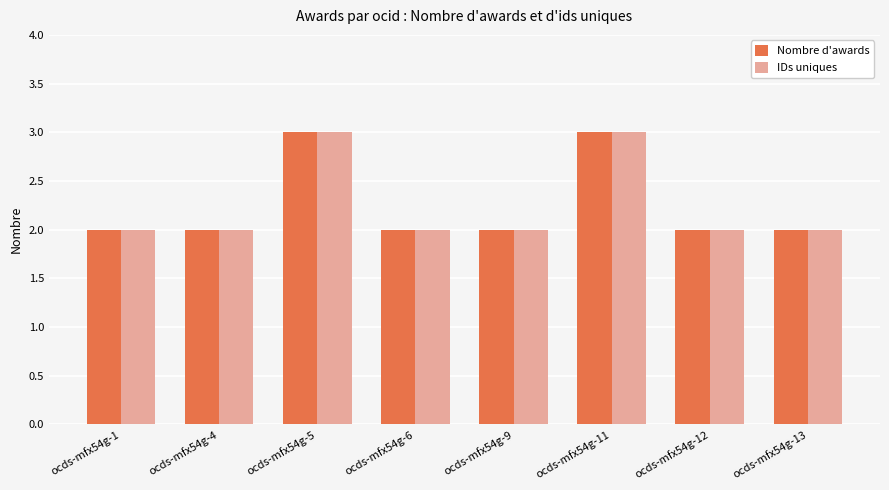

The value of IDs uniques at ocds-mfx54g-4 is 2. True or false?

True